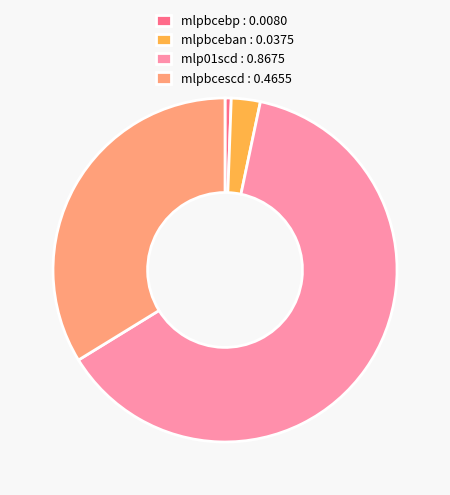

True or false: mlp01scd accounts for 74% of the total.

False